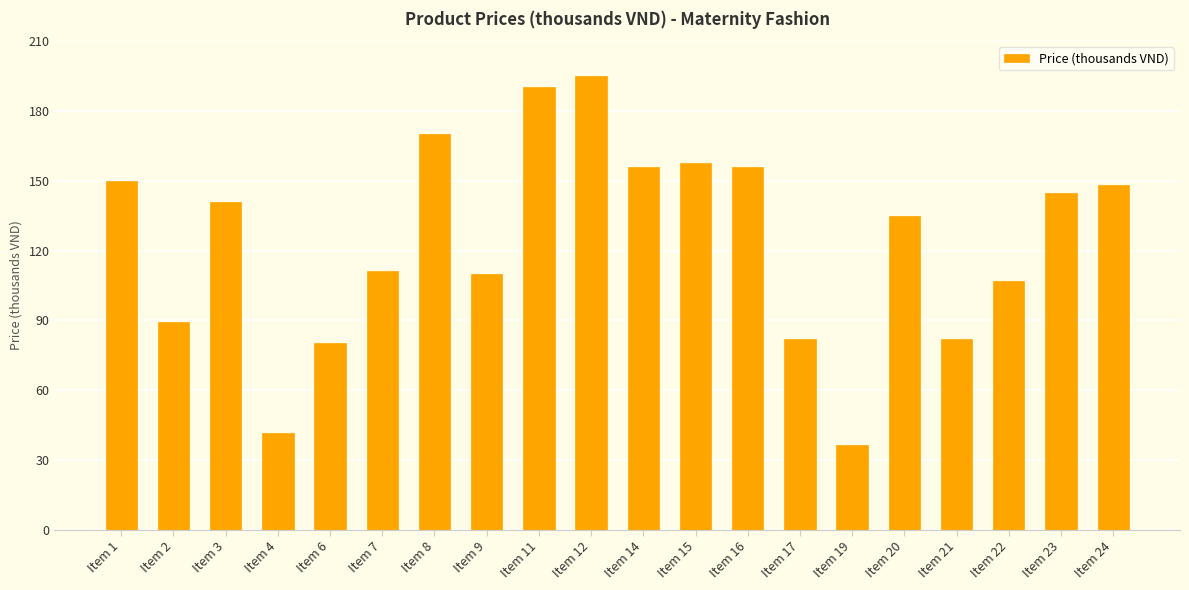

What is the approximate value at Item 21?

81.9